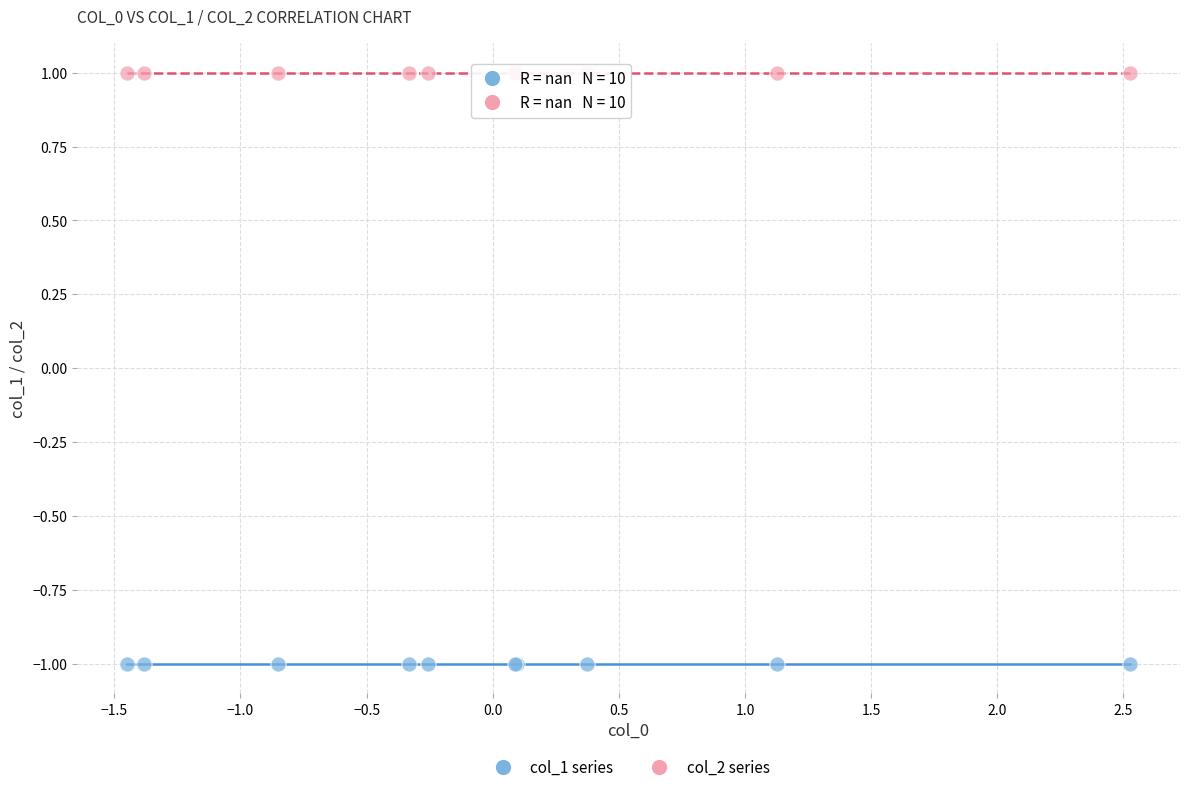

Which series contains the lowest Y value?

col_1 series